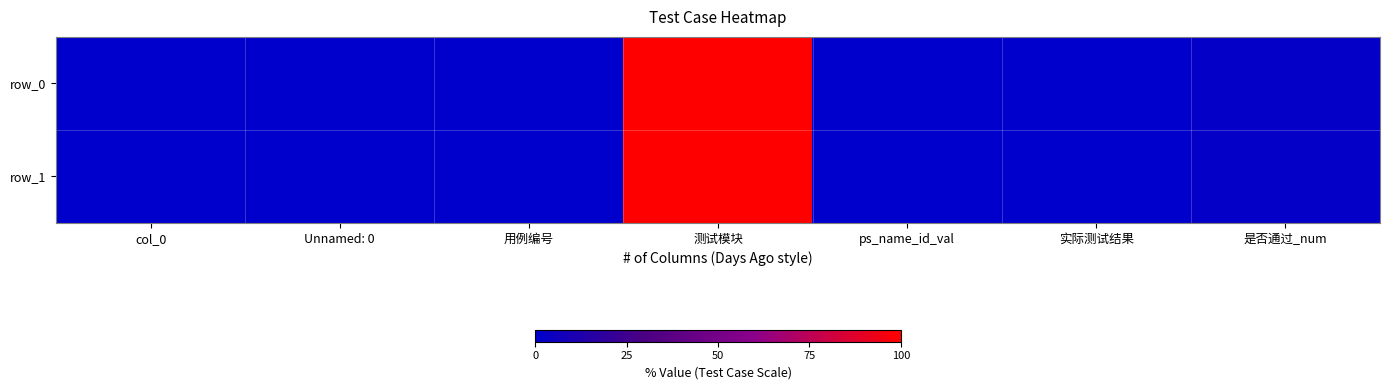

Between col_0 and Unnamed: 0, which series saw the biggest shift?

row_0